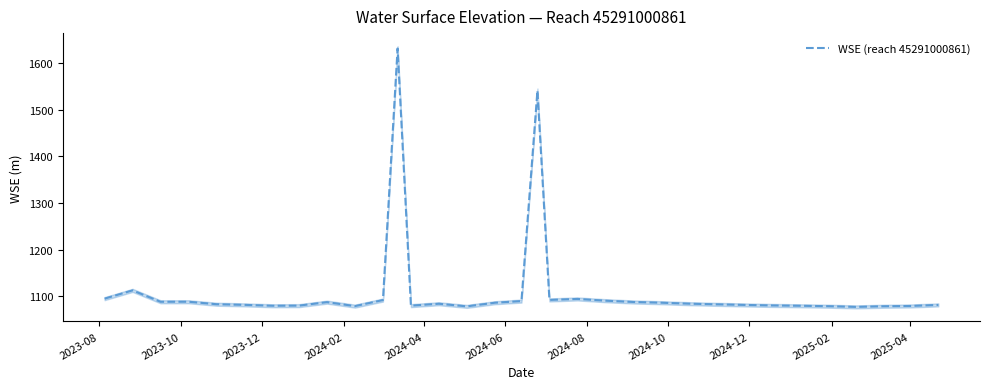

What is the maximum value for WSE (reach 45291000861)?

1632.1